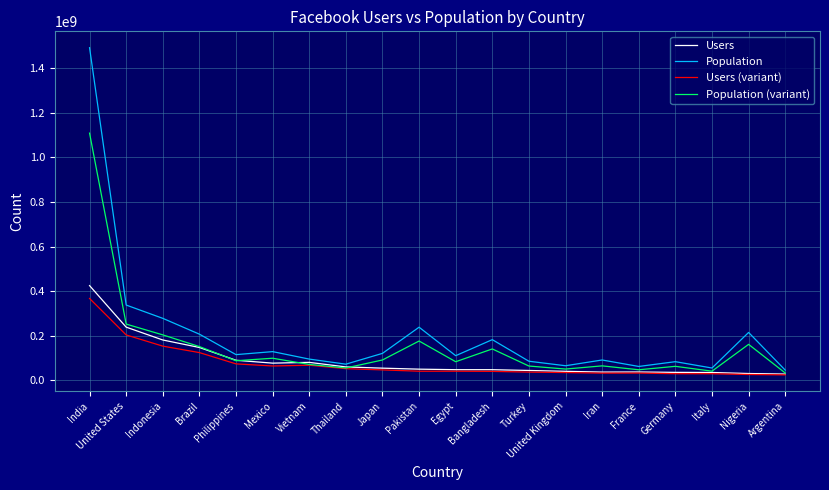

Is it true that Users equals 37242834.4 at Iran?

True